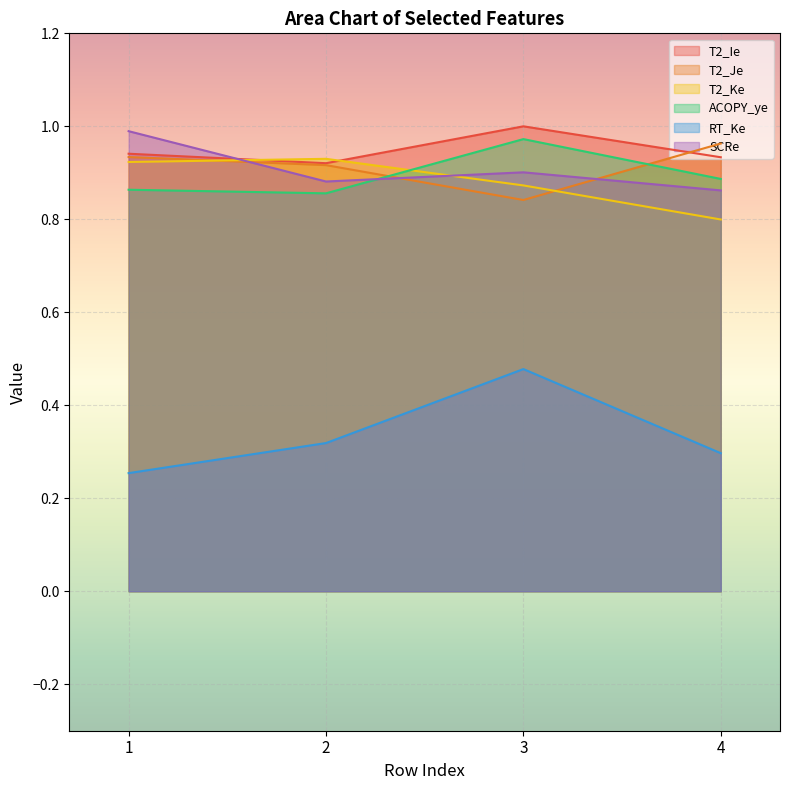

True or false: T2_Ie has more than 1 points higher than both neighbors.

False